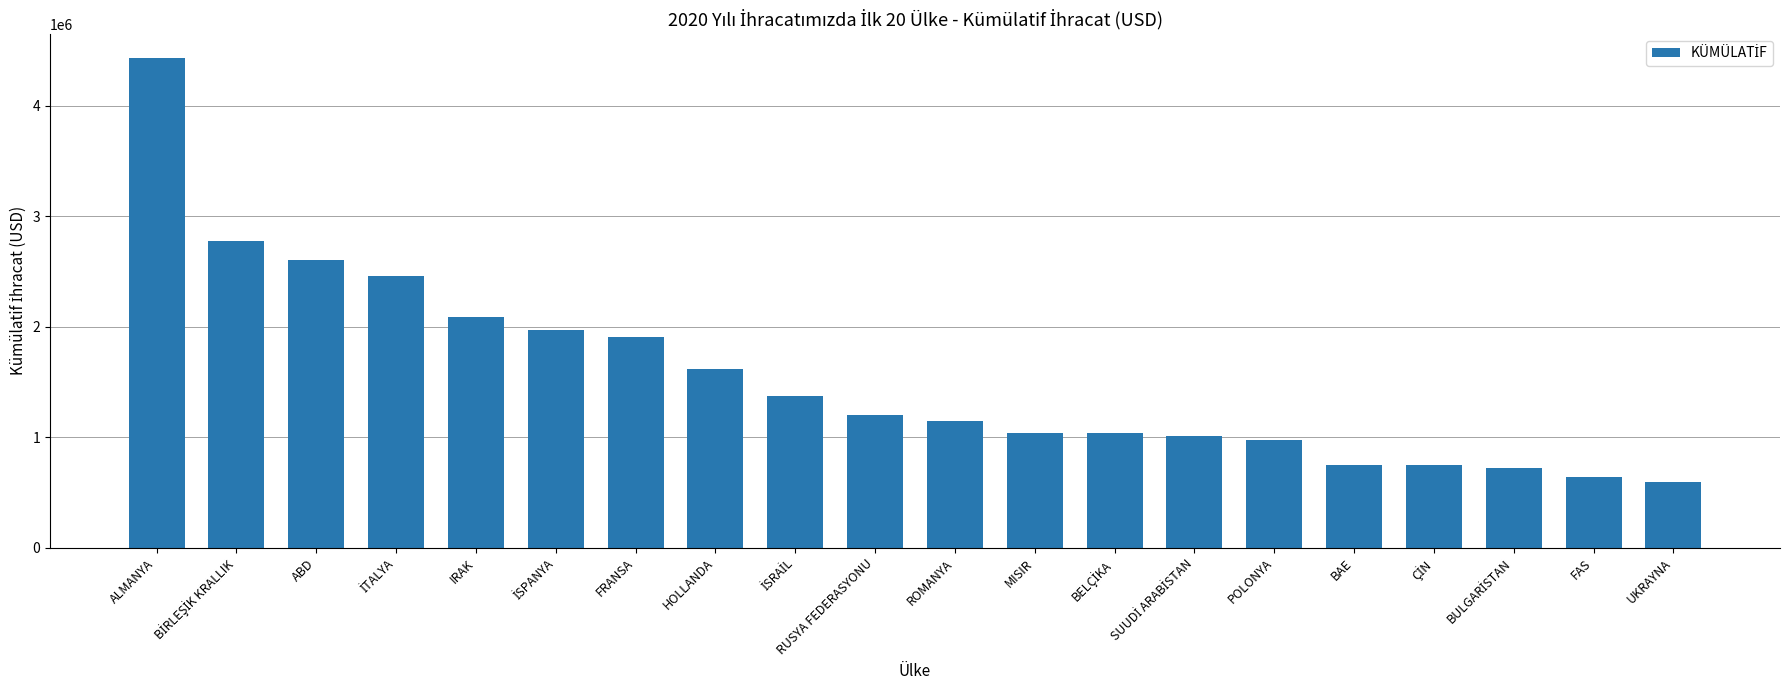

True or false: the data shows 1638368.4 at MISIR.

False